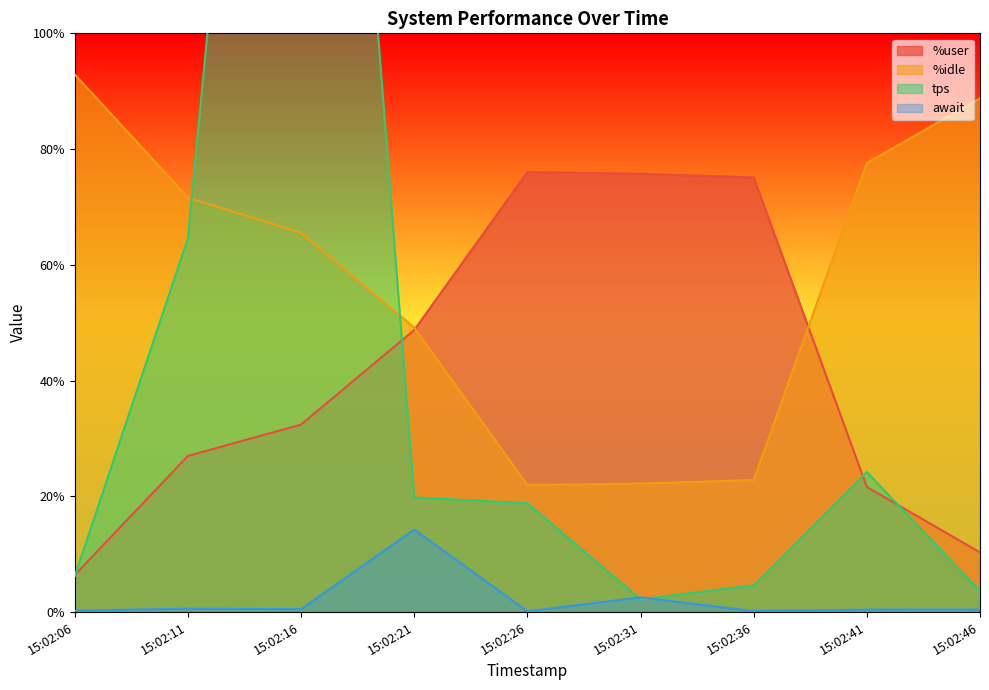

Reading left to right, transcribe all the data shown in this chart.

%user: 6.4	27.0	32.4	48.7	76.0	75.7	75.1	21.6	10.3
%idle: 92.9	71.6	65.5	49.1	21.9	22.2	22.8	77.6	88.8
tps: 6.2	64.6	270.2	19.8	18.8	2.2	4.6	24.2	3.6
await: 0.3	0.6	0.5	14.3	0.1	2.5	0.2	0.4	0.4